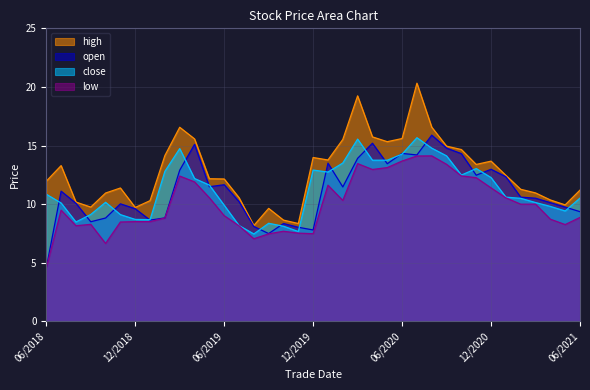

At which category does close reach its first local valley?

20180831